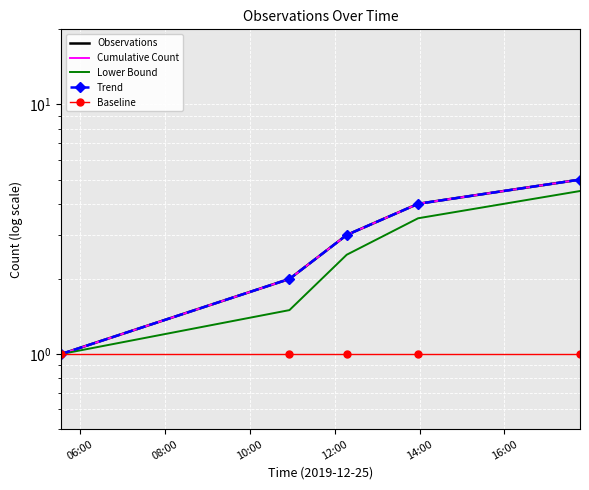

What position from the left is 08:00?

2